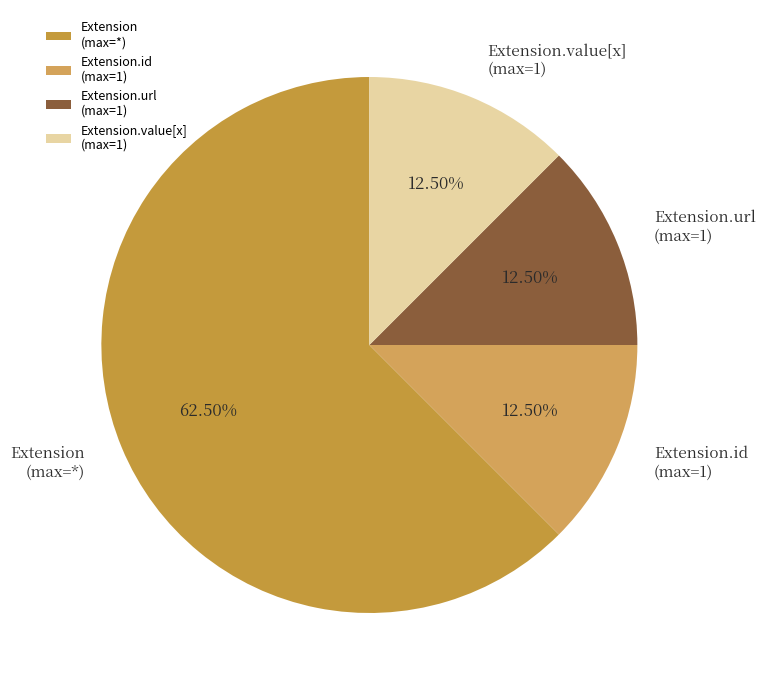

To the nearest percent, what is the average slice percentage?

25%